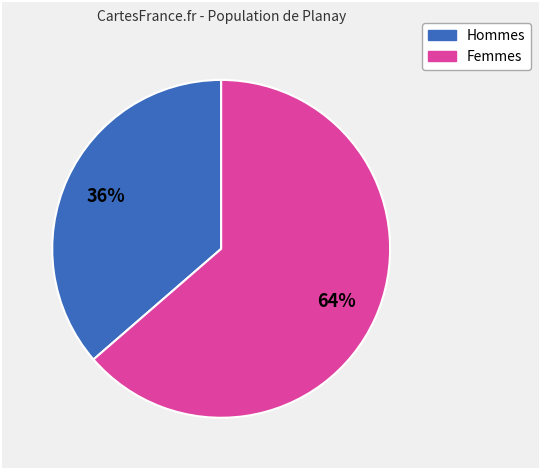

How many slices are in this pie chart?

2